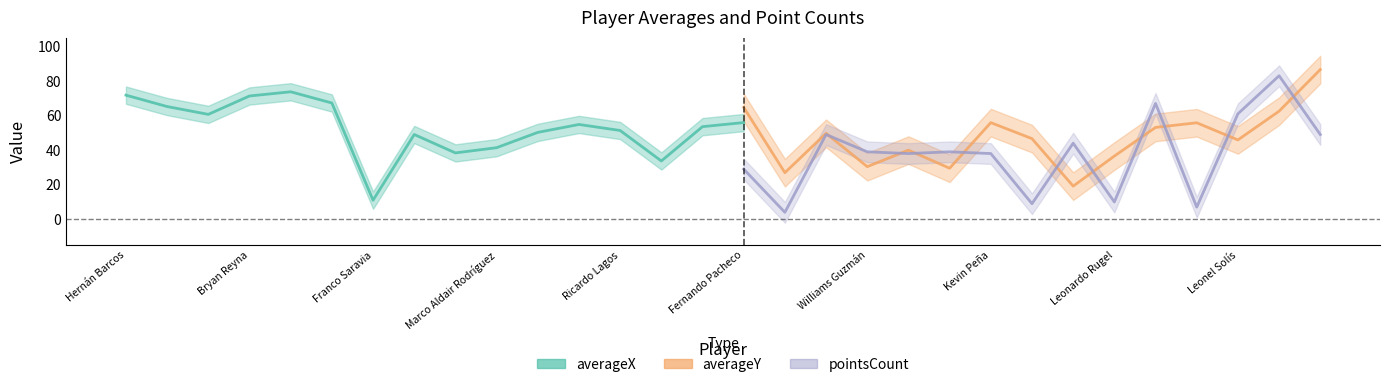

Read the averageX value at Yordi Vílchez.

33.7